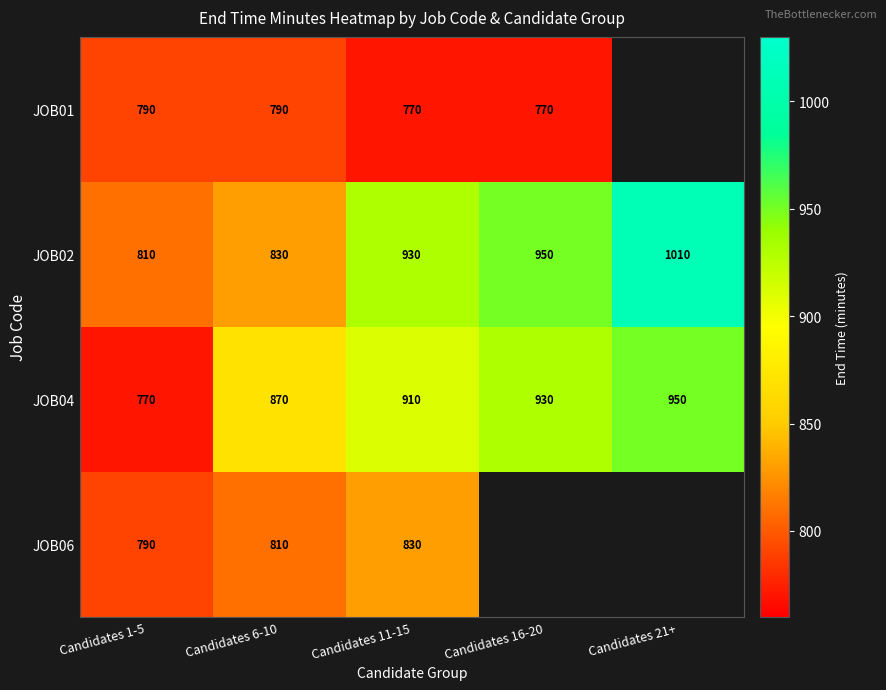

Rank the series at Candidates 11-15 from lowest to highest value.

JOB01, JOB06, JOB04, JOB02